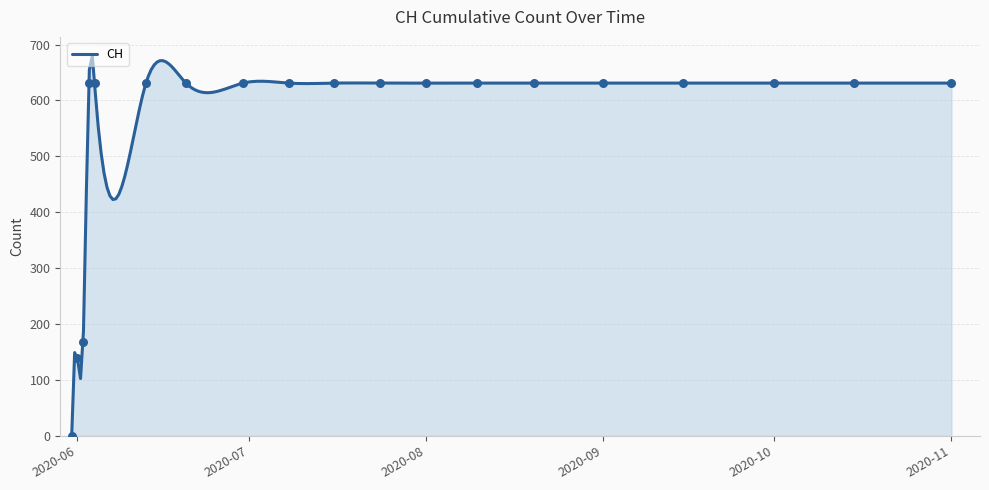

What is the change in value from 2020-05-31 to 2020-09-15?

+631